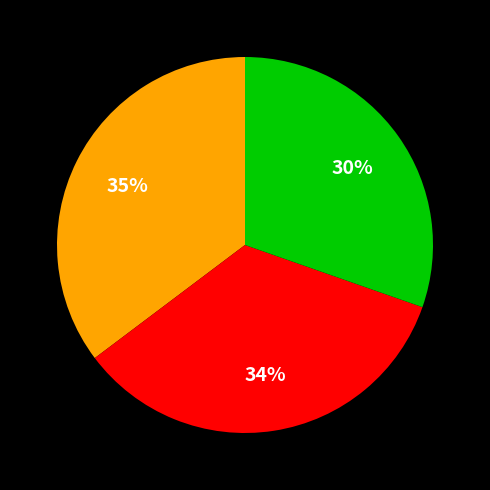

To the nearest percent, what is the difference between the largest and smallest slice percentages?

5%